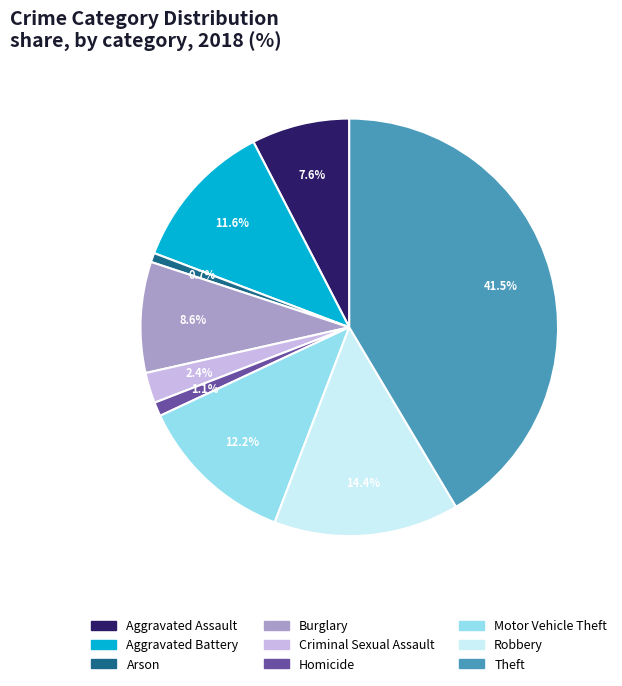

Is Homicide the majority of the pie?

No